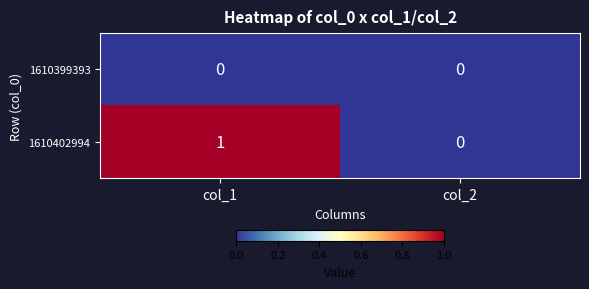

At which category is the sum across all series the highest?

col_1